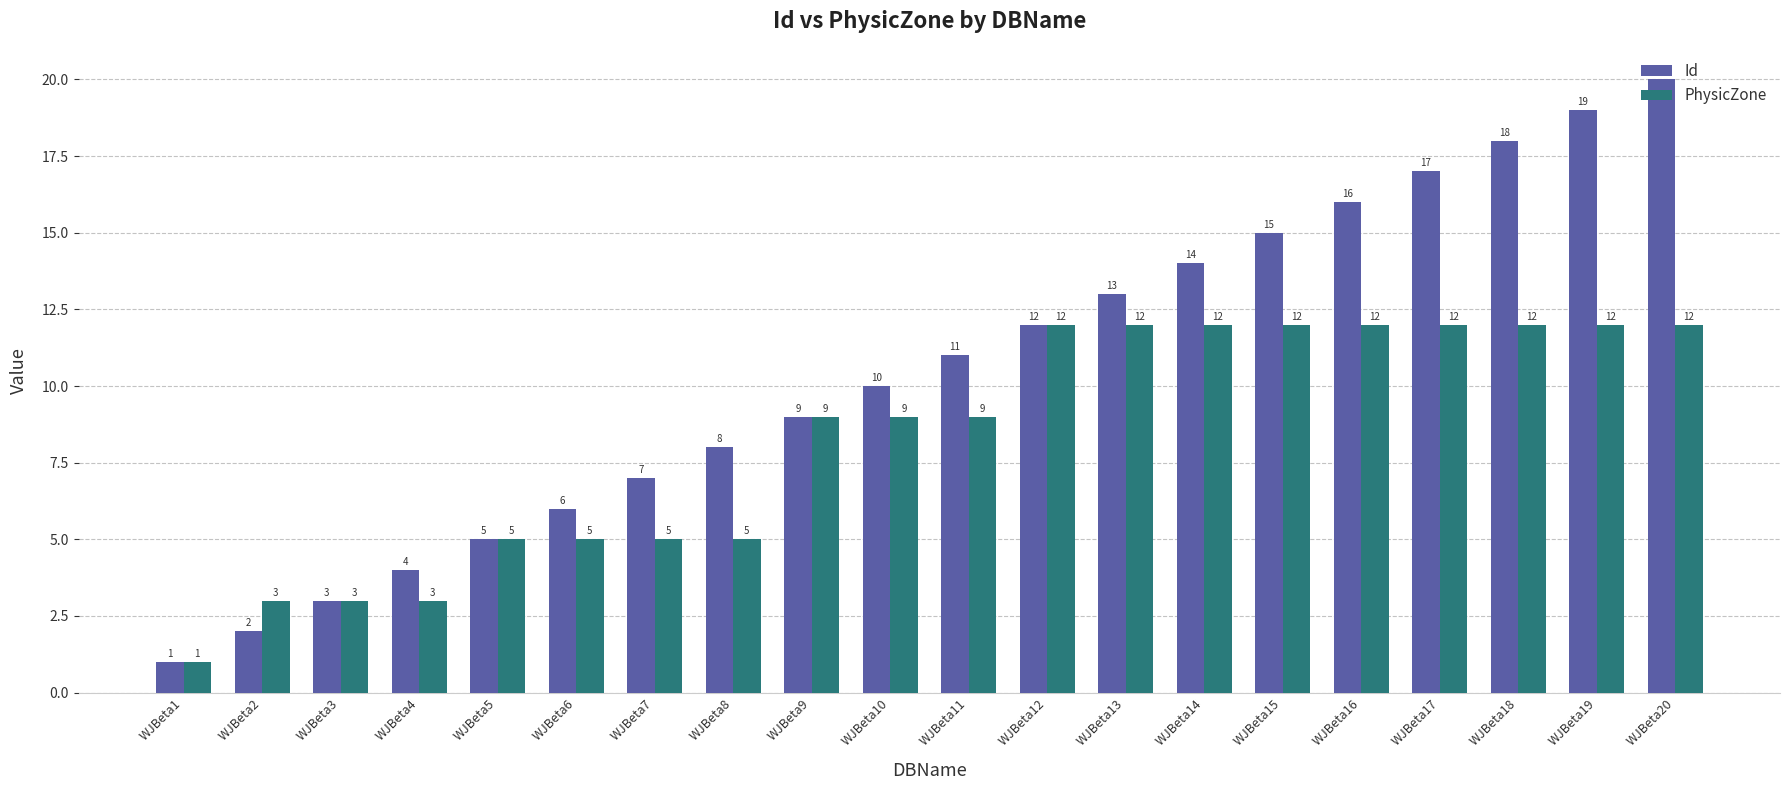

What is the difference between the maximum and minimum values in the Id series?

19